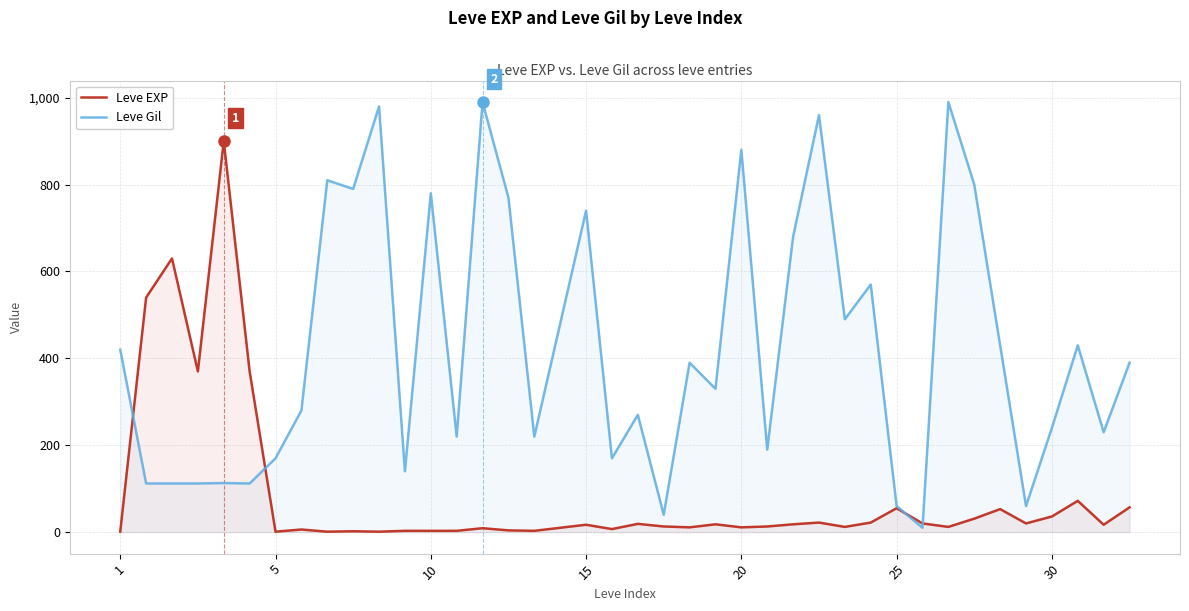

List the series in order of their peak value, lowest first.

Leve EXP, Leve Gil